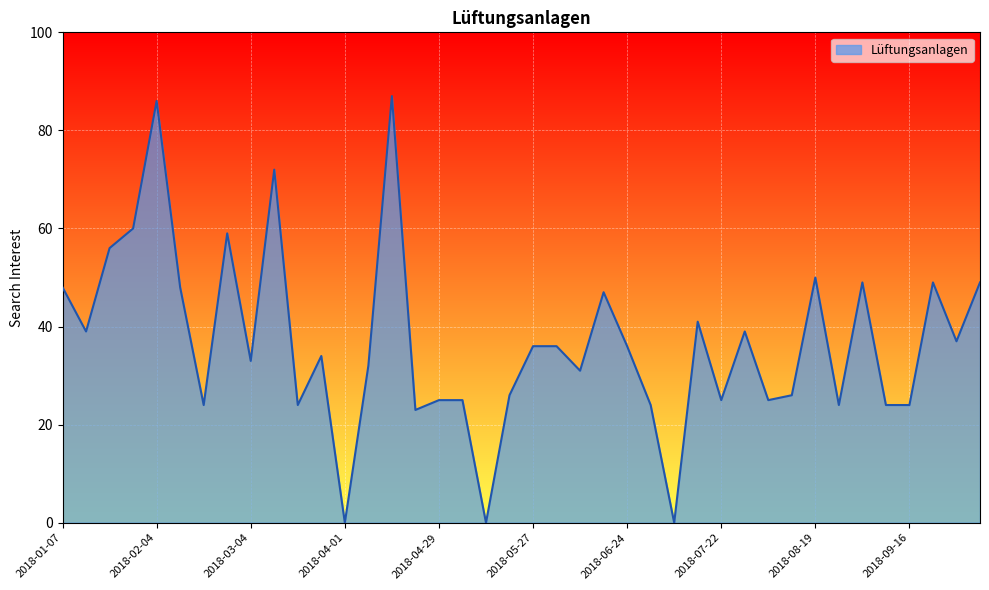

What is the maximum value shown in the chart?

87